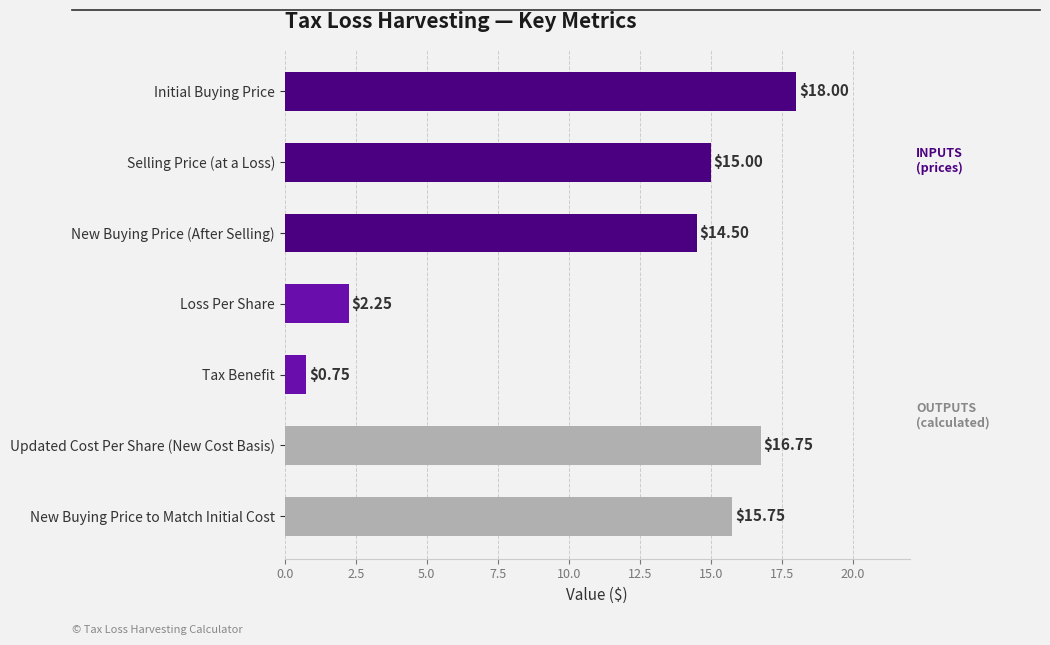

Count the number of data series in this chart.

1